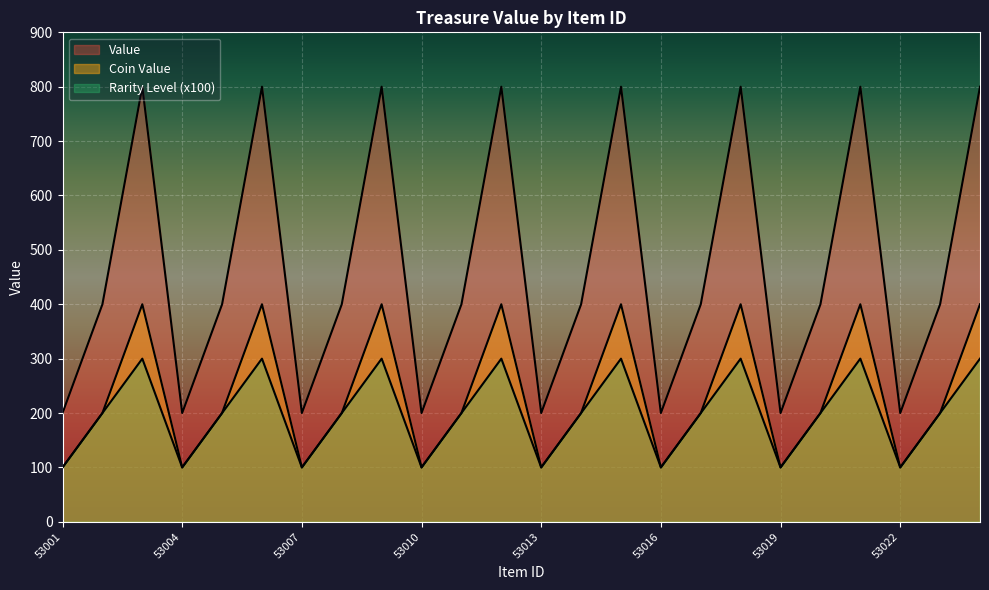

Reading left to right, list all the values displayed in this chart.

Rarity Level: 53001=100	53002=200	53003=300	53004=100	53005=200	53006=300	53007=100	53008=200	53009=300	53010=100	53011=200	53012=300	53013=100	53014=200	53015=300	53016=100	53017=200	53018=300	53019=100	53020=200	53021=300	53022=100	53023=200	53024=300
Value: 53001=200	53002=400	53003=800	53004=200	53005=400	53006=800	53007=200	53008=400	53009=800	53010=200	53011=400	53012=800	53013=200	53014=400	53015=800	53016=200	53017=400	53018=800	53019=200	53020=400	53021=800	53022=200	53023=400	53024=800
Coin Value: 53001=100	53002=200	53003=400	53004=100	53005=200	53006=400	53007=100	53008=200	53009=400	53010=100	53011=200	53012=400	53013=100	53014=200	53015=400	53016=100	53017=200	53018=400	53019=100	53020=200	53021=400	53022=100	53023=200	53024=400